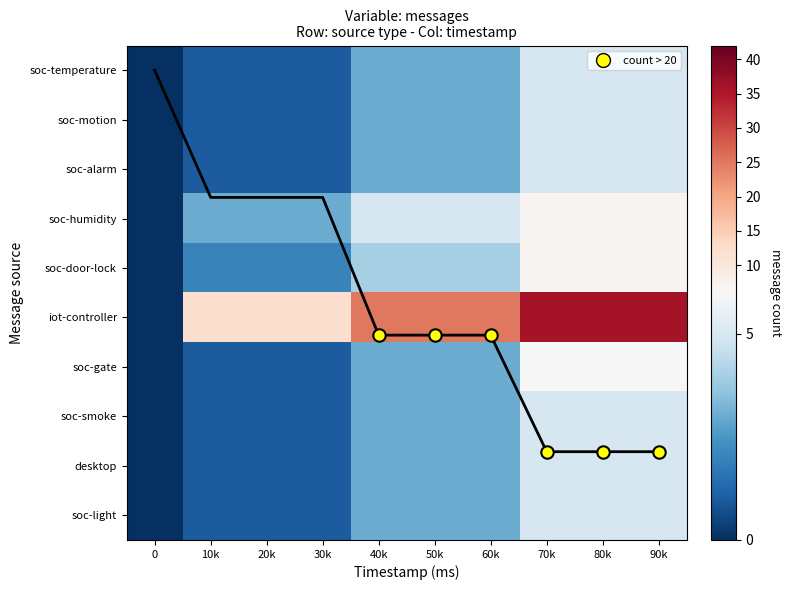

What value does the soc-smoke series have at 60k?

3